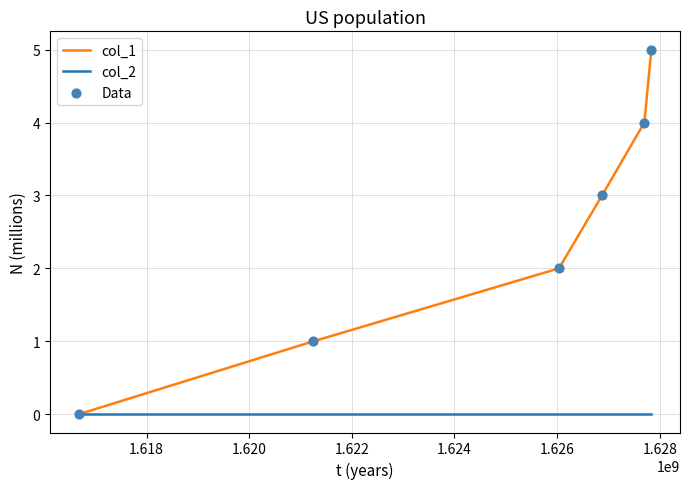

Which series has the largest total across all categories?

col_1